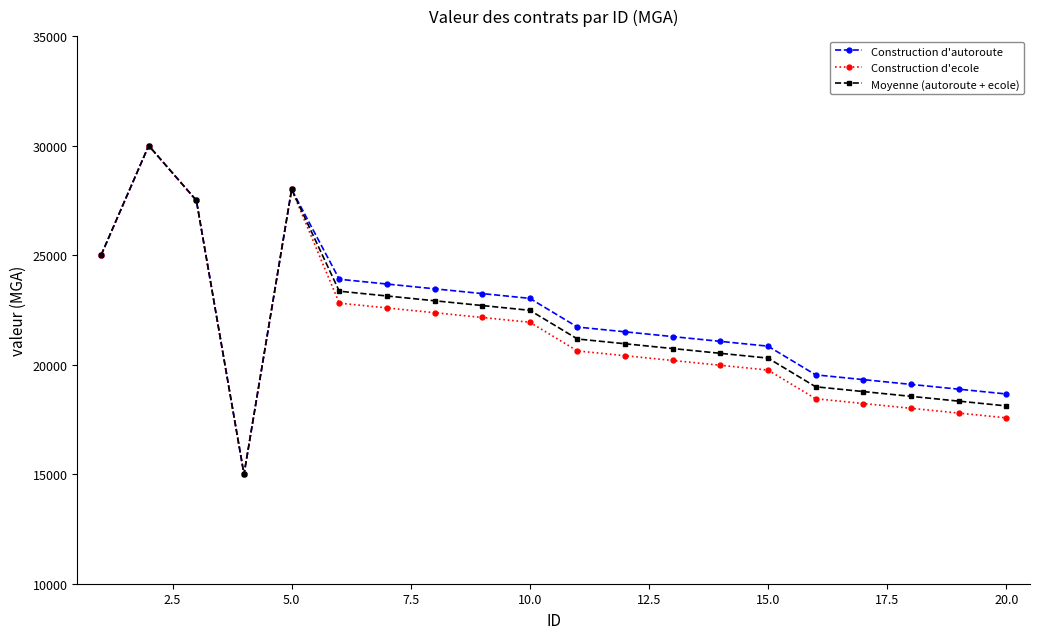

True or false: Construction d'autoroute has more than 1 interior local peaks.

True